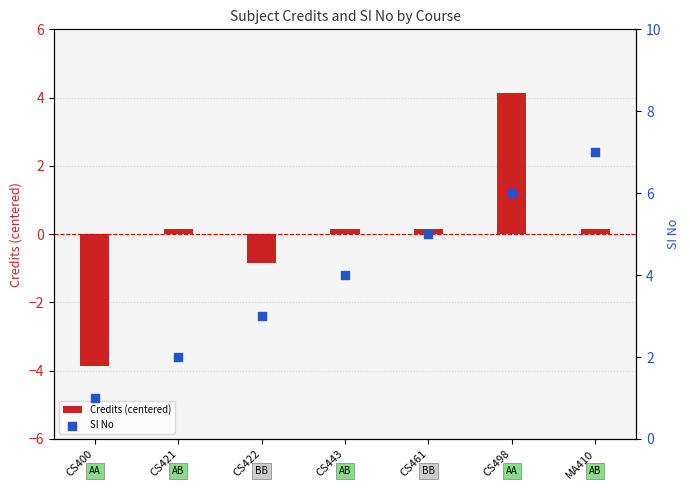

Which series reaches the maximum Y coordinate?

SI No